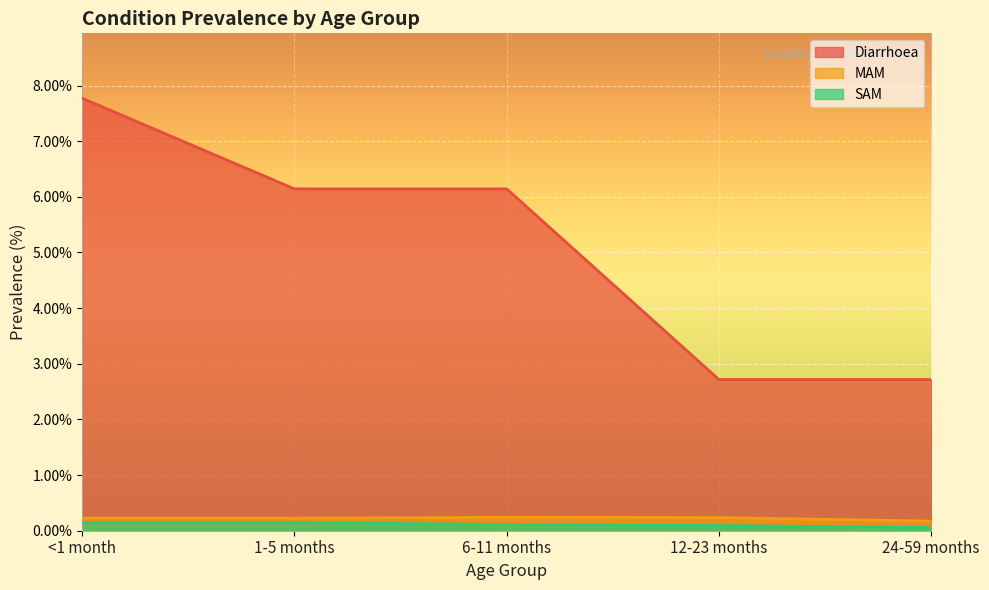

Reading left to right, what are all the values shown in this chart?

Diarrhoea: 7.8	6.1	6.1	2.7	2.7
MAM: 0.2	0.2	0.2	0.2	0.2
SAM: 0.1	0.1	0.1	0.1	0.1